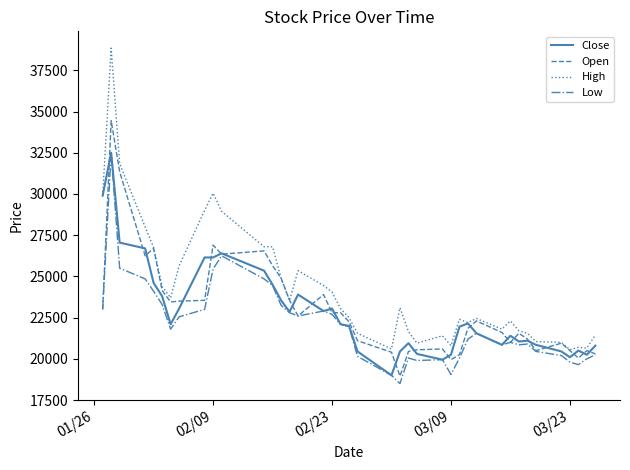

What is the difference between the maximum and minimum values in the Open series?

15500